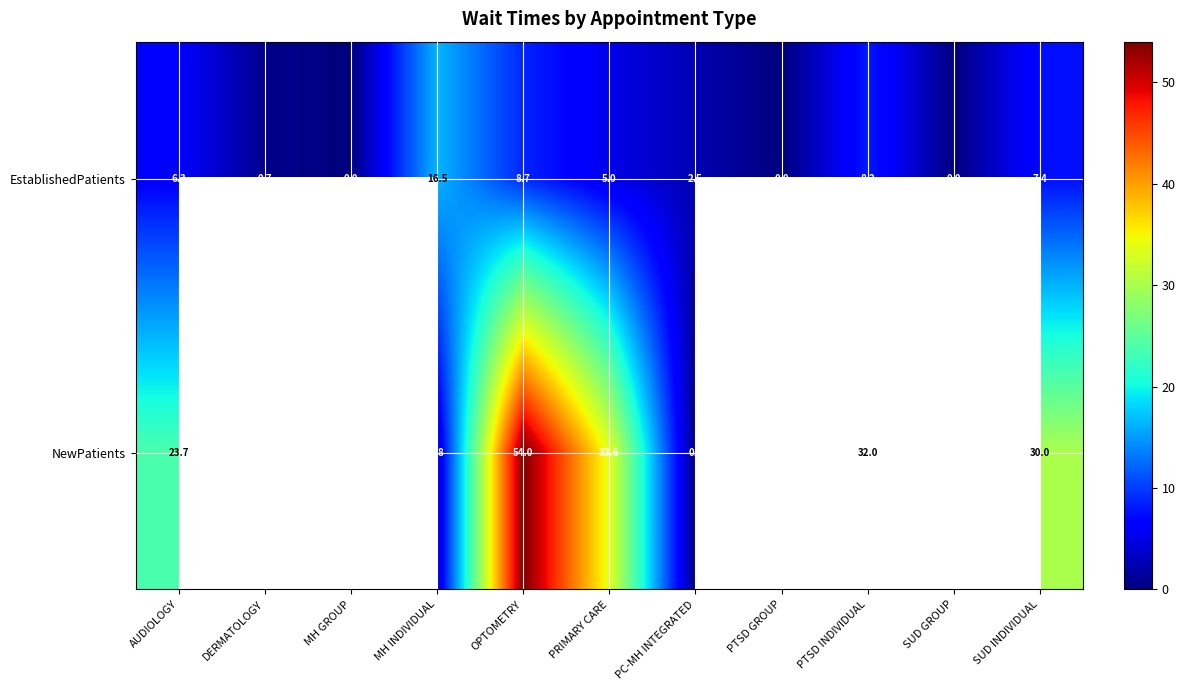

Is the value of EstablishedPatients at DERMATOLOGY greater than the value of NewPatients at OPTOMETRY?

No